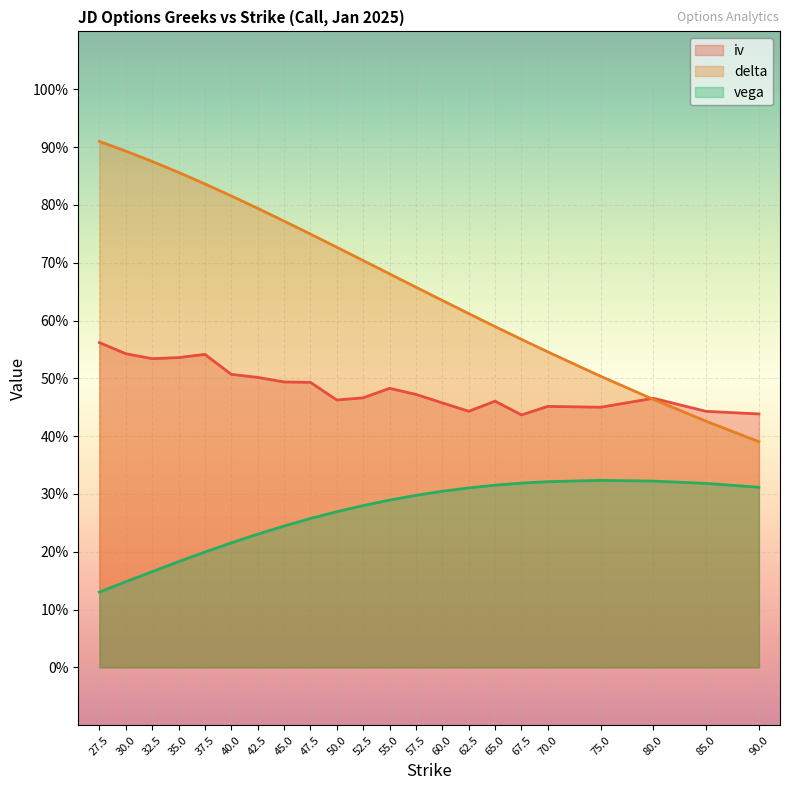

Which series has the largest range (max minus min)?

delta